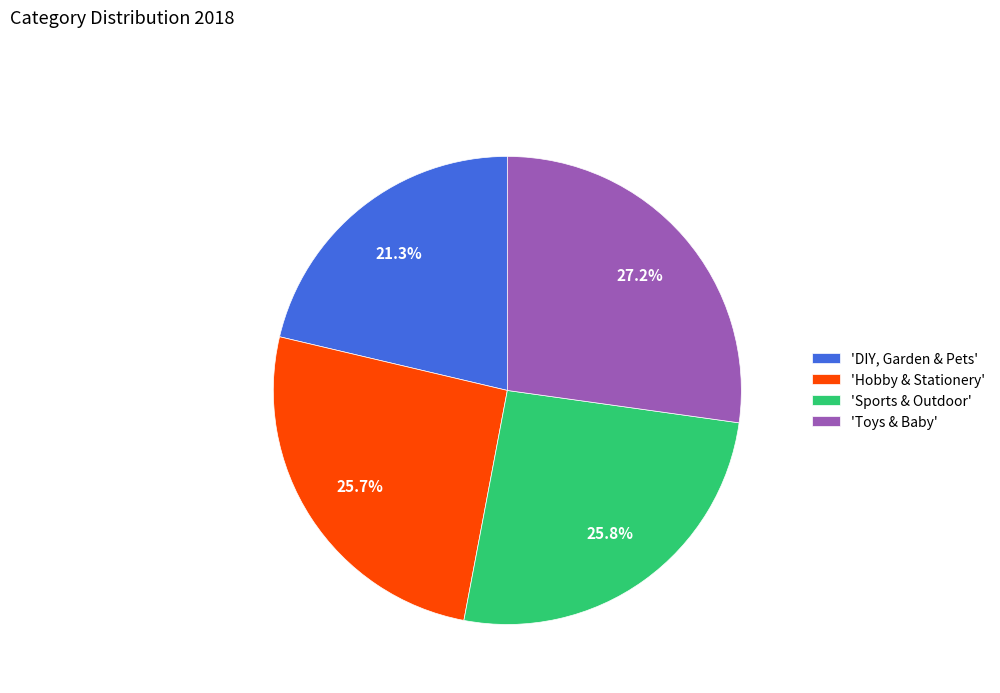

What percentage is NOT represented by 'Sports & Outdoor'?

74.2%